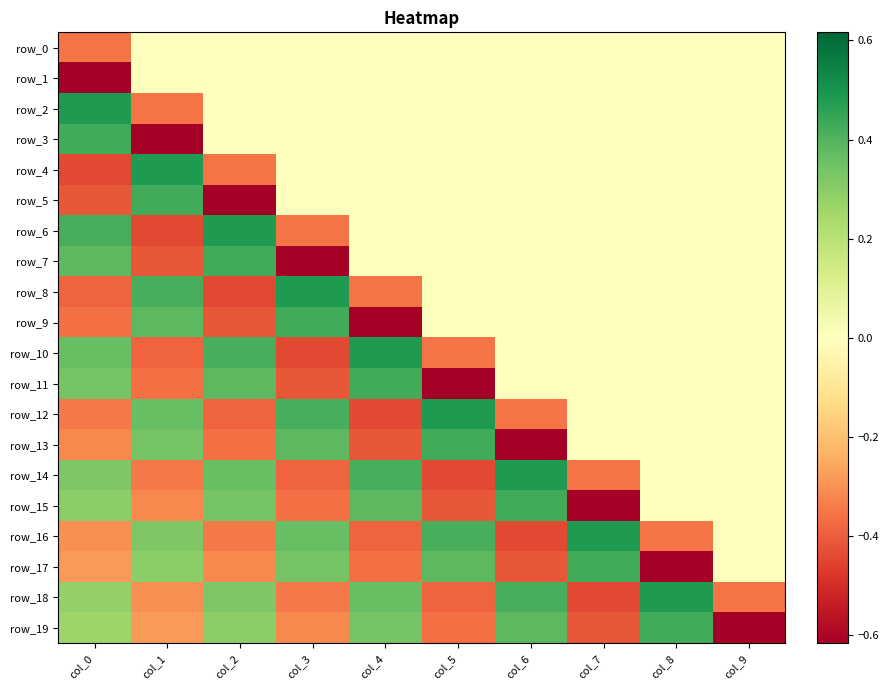

Which has a higher value, col_3 or col_5?

col_3